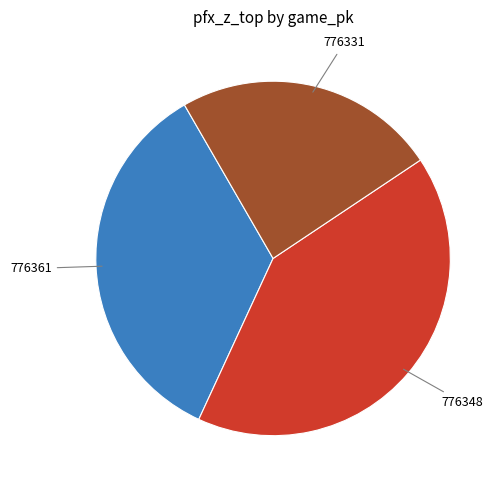

Is the sum of 776361 and 776348 greater than half?

Yes